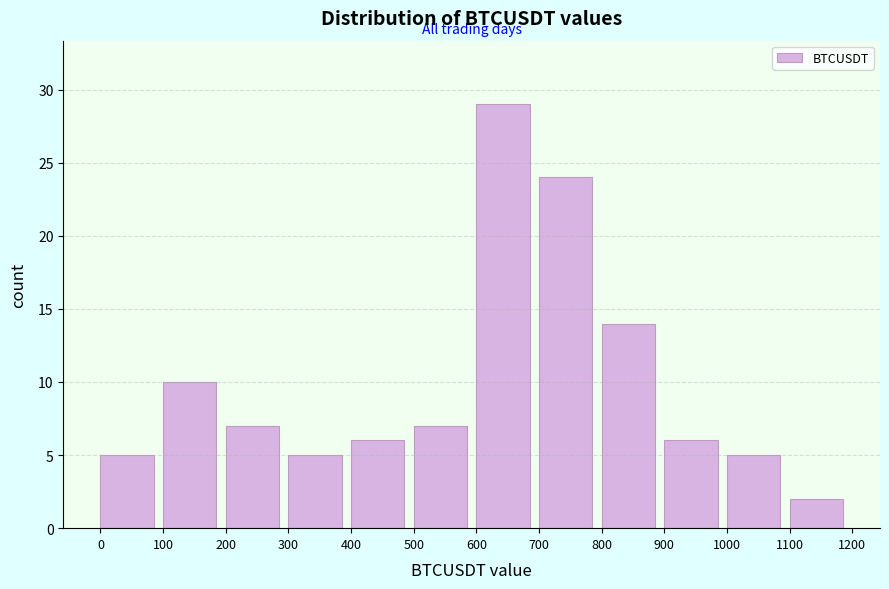

Reading left to right, transcribe this chart: for each bar, give the range it covers on the x-axis and its height. The values are not printed on the chart, so give them approximately, as read against the axis.

0 to 100: 5
100 to 200: 10
200 to 300: 7
300 to 400: 5
400 to 500: 6
500 to 600: 7
600 to 700: 29
700 to 800: 24
800 to 900: 14
900 to 1000: 6
1000 to 1100: 5
1100 to 1200: 2